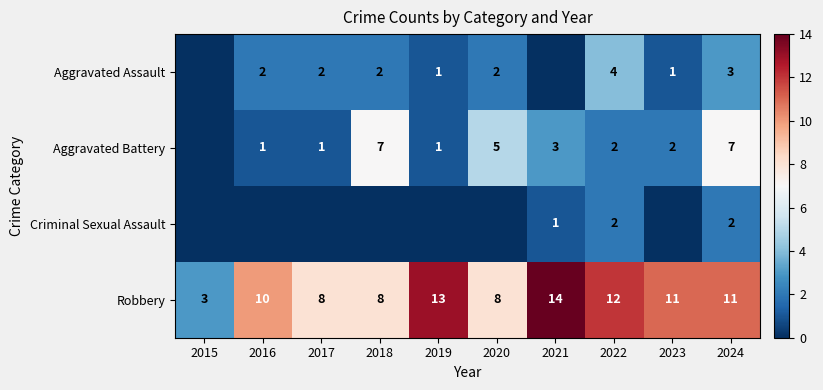

What is the difference between the second highest and minimum values in the Robbery series?

10